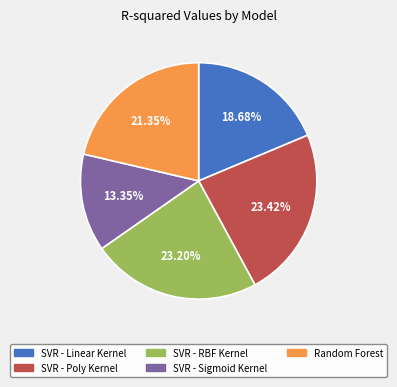

What percentage do Random Forest and SVR - Sigmoid Kernel together represent?

34.7%